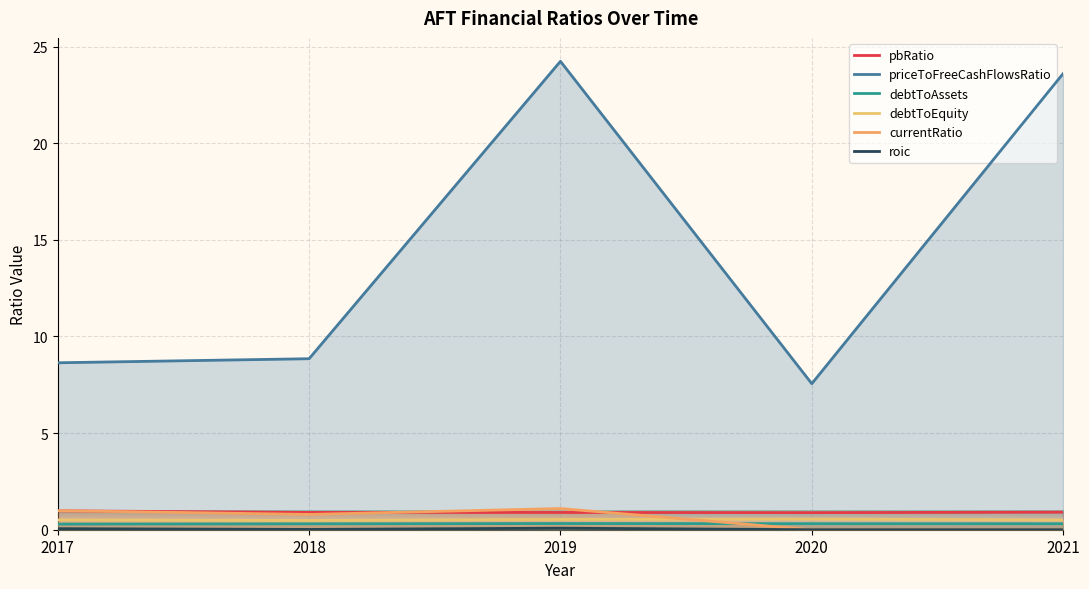

What is the value of the pbRatio point at the 5th from the left?

0.9